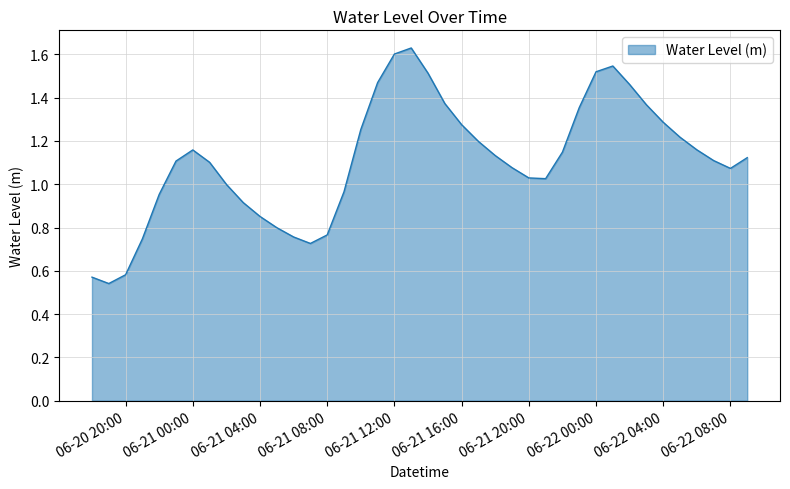

The chart shows a value of 1.6 at 06-21 12:00. True or false?

True